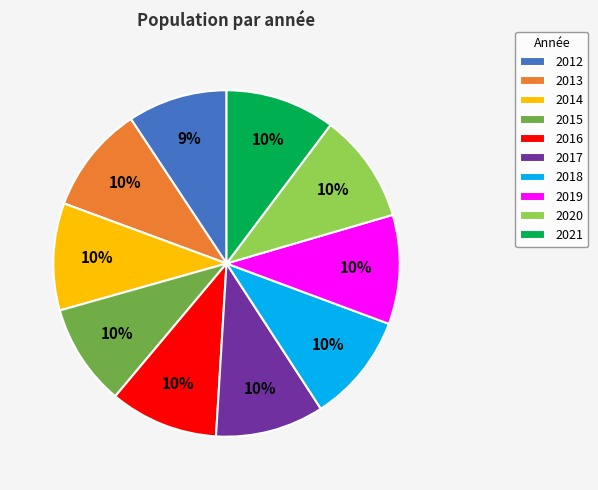

How many slices are in this pie chart?

10